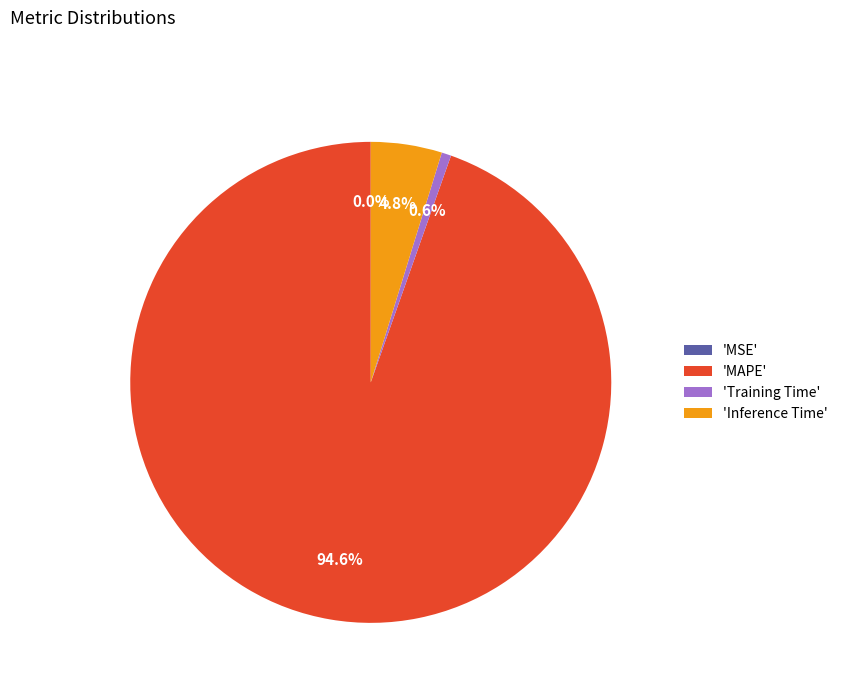

Is it true that Inference Time is 5% of the pie?

True